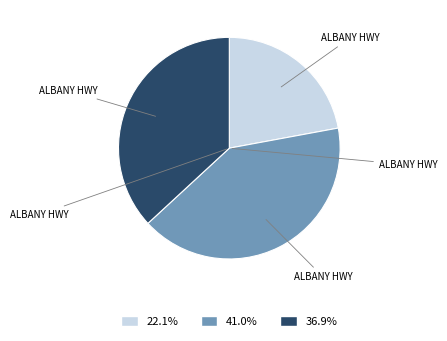

What is the ratio of the value at 41.0% to the value at 36.9%?

1.1